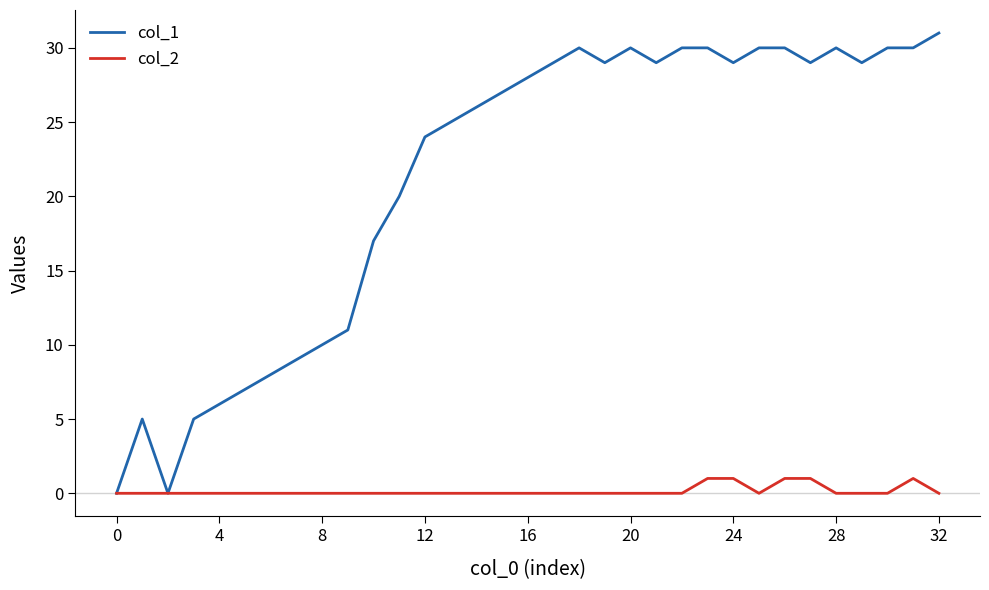

Which series has the largest total across all categories?

col_1